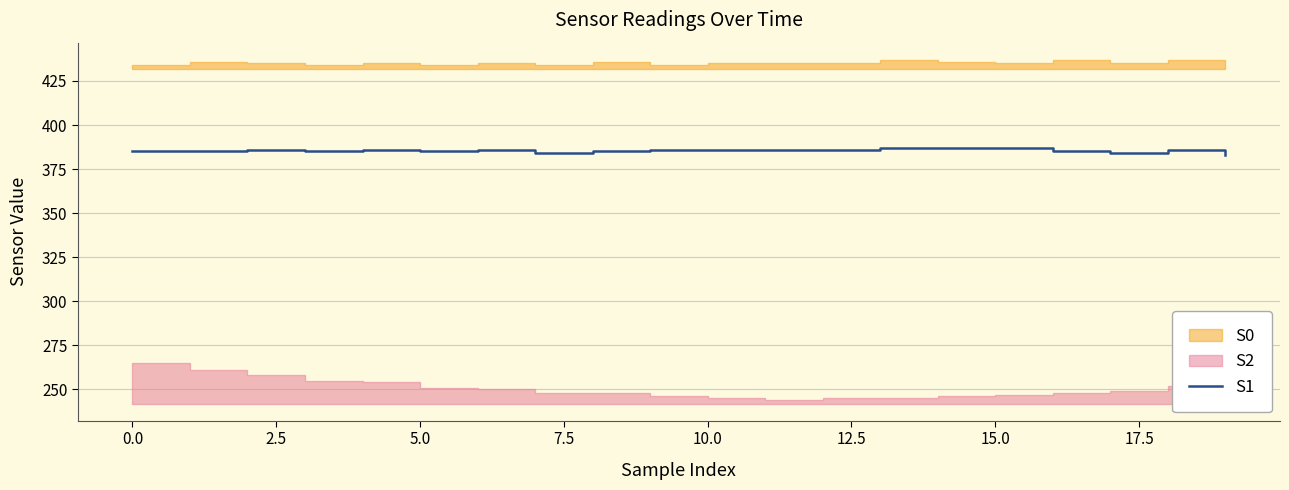

What is the maximum value for S1?

387